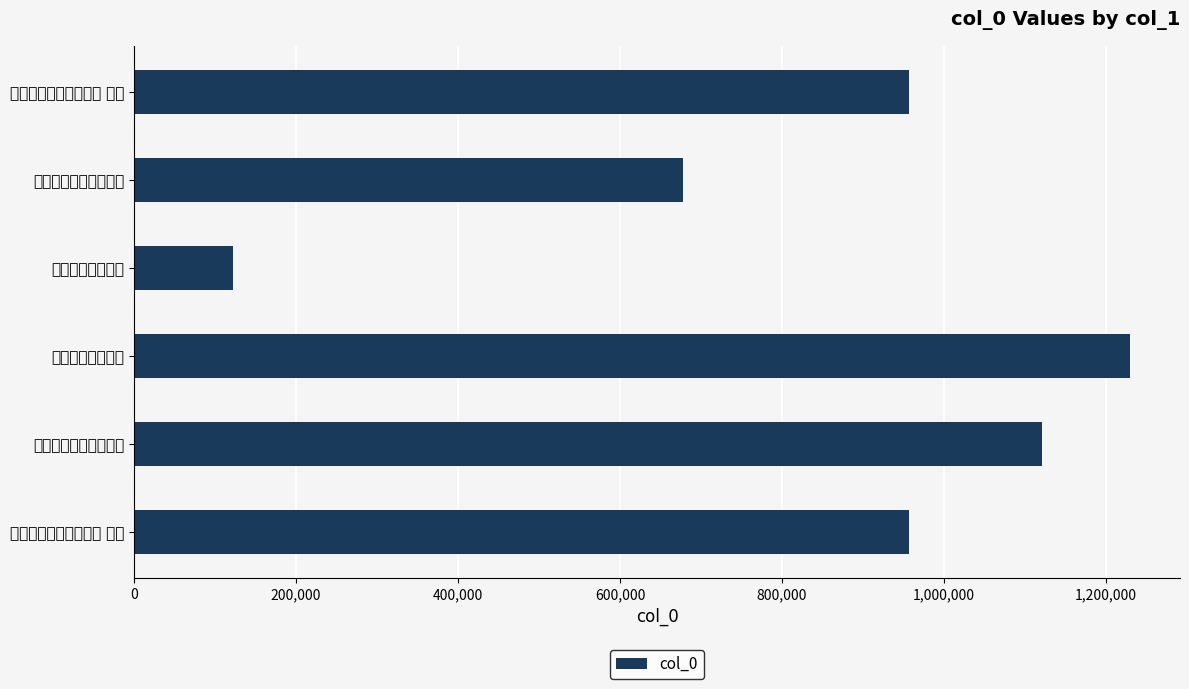

What is the minimum value shown in the chart?

122736